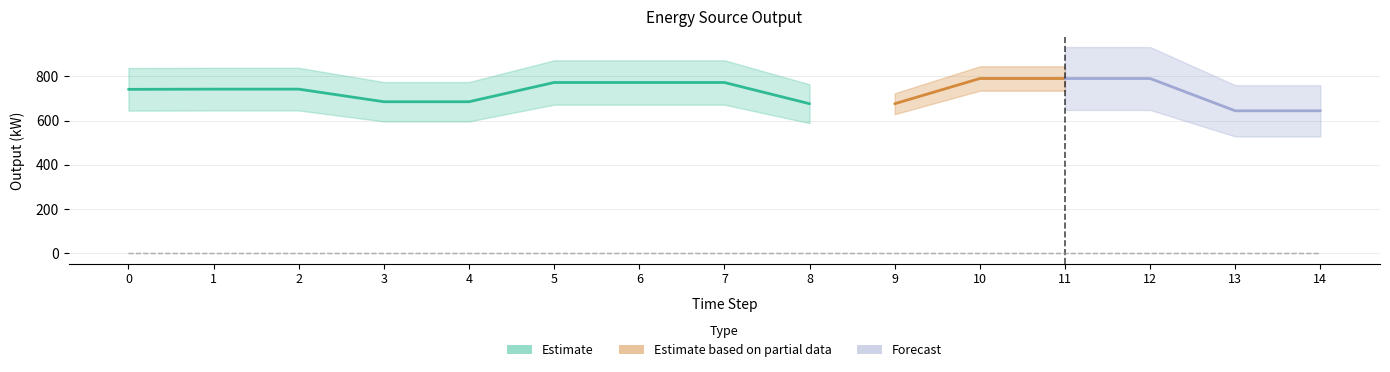

What is the approximate value of Diesel Generator at 8?

676